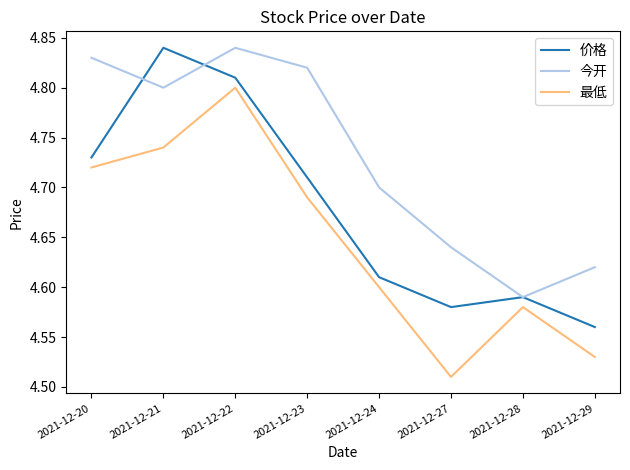

Is the value of 价格 at 2021-12-22 greater than the value of 最低 at 2021-12-24?

Yes